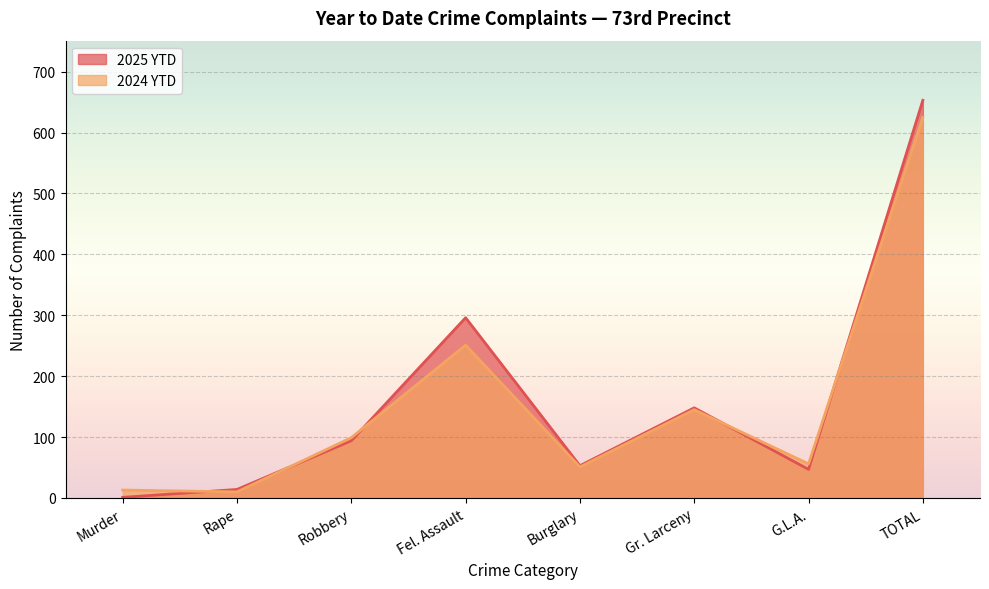

What position from the left is Gr. Larceny?

6